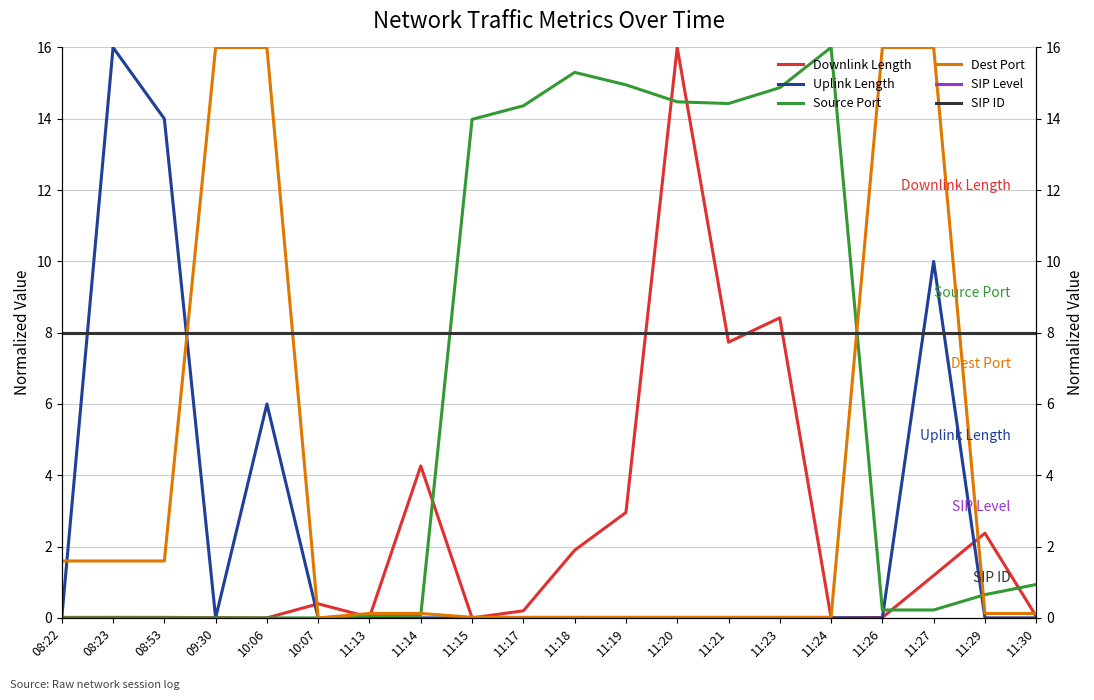

The SIP ID series shows 8.0 at 11:24. True or false?

True